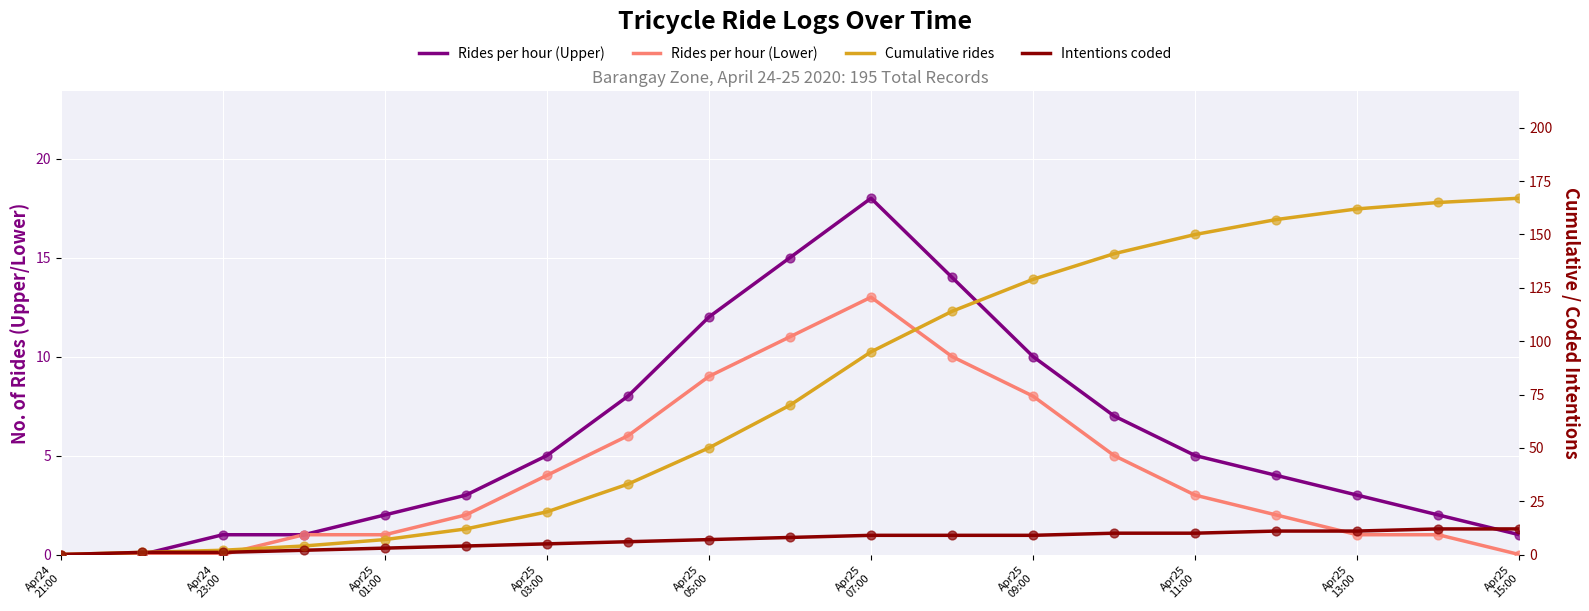

Is the value of Rides per hour (Lower) at Apr25
03:00 greater than the value of Intentions coded at Apr25
05:00?

No